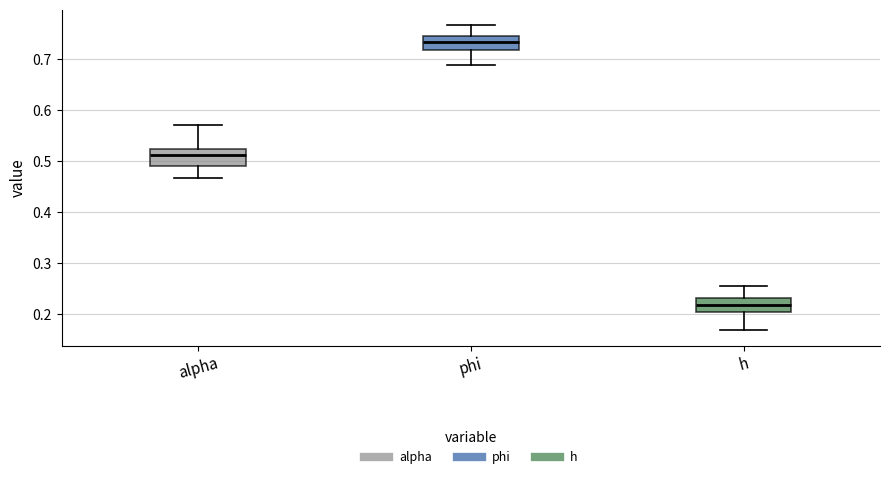

Where does the lower whisker of the box for h end on the y-axis? The values are not printed on the chart, so give them approximately, as read against the axis.

0.17